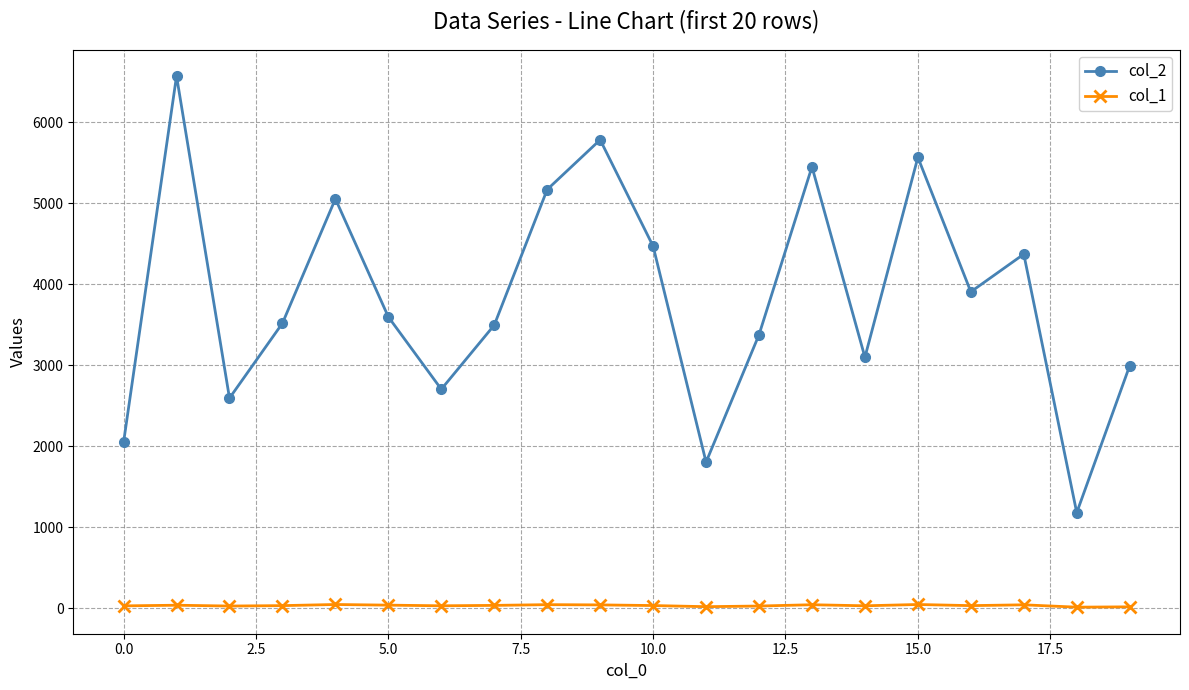

How many series are shown in this chart?

2